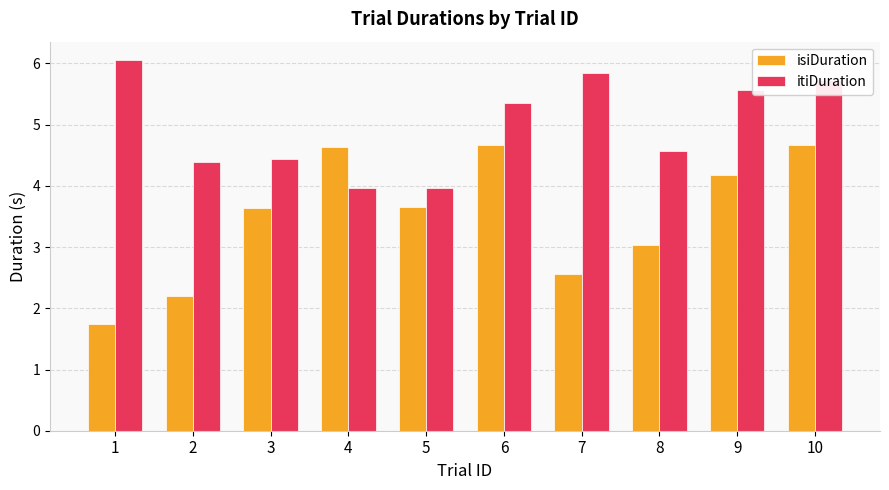

What is the minimum value for itiDuration?

4.0